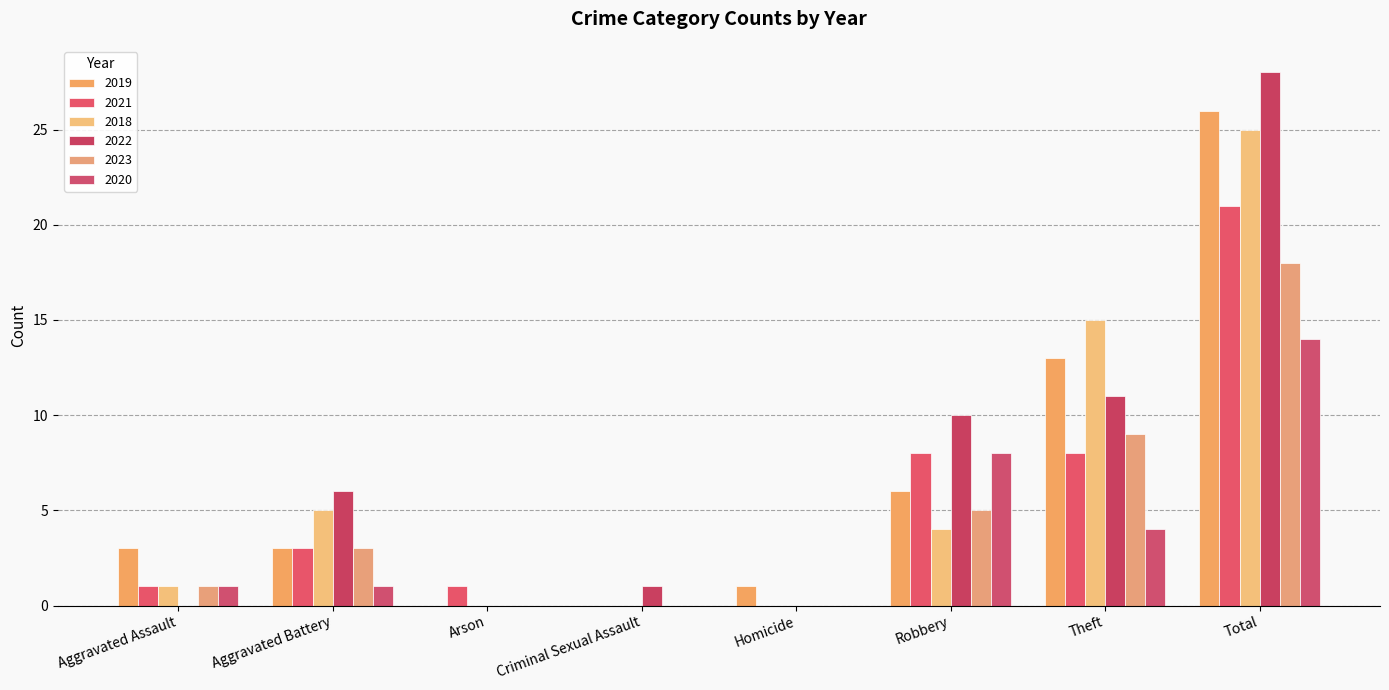

What are all the series names shown in the legend?

2019, 2021, 2018, 2022, 2023, 2020